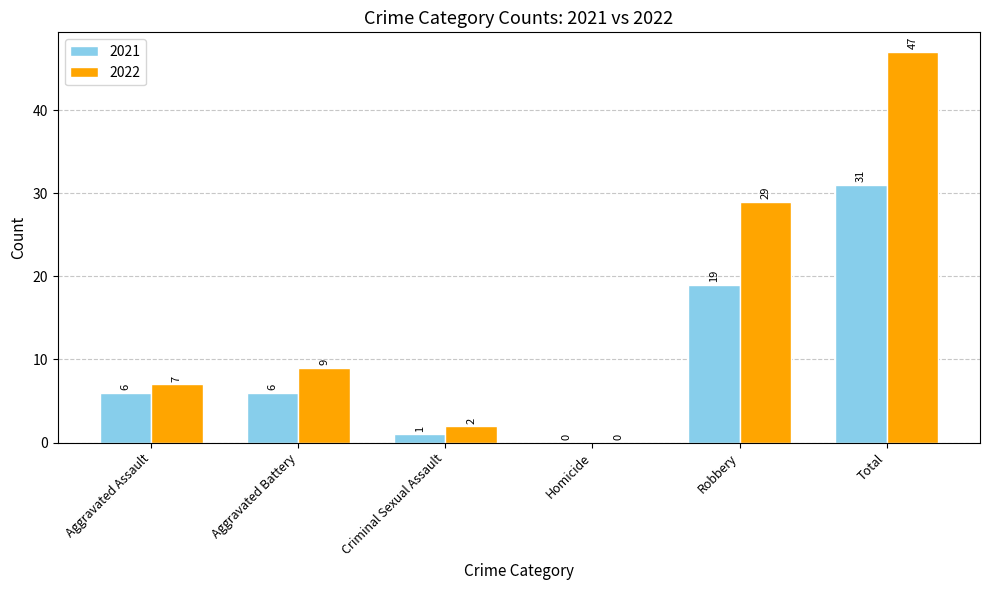

Which series changed the most between Aggravated Battery and Total?

2022